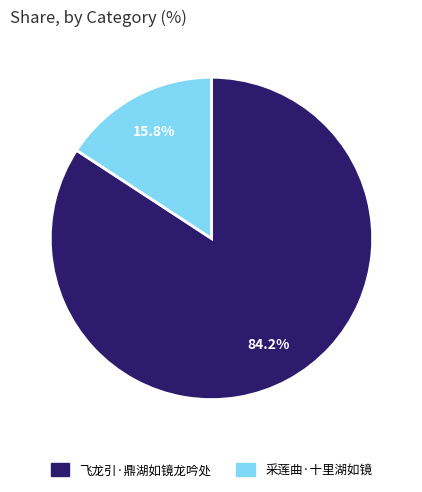

To the nearest percent, what percentage of the pie is 采莲曲·十里湖如镜?

16%